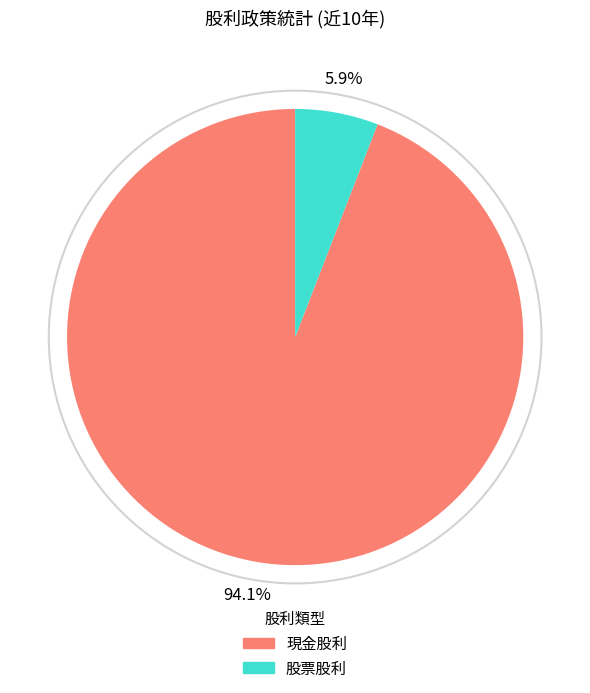

To the nearest percent, what is the difference between the largest and smallest slice percentages?

88%